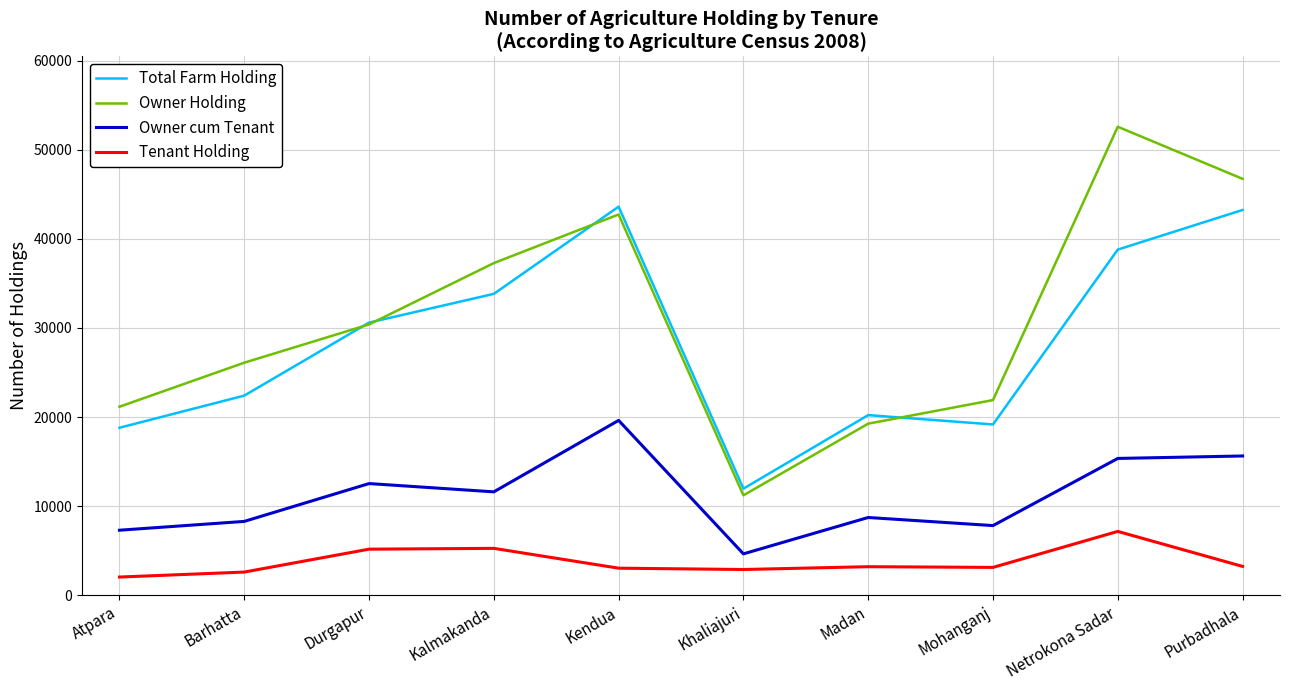

At which category does Total Farm Holding reach its first local peak?

Kendua